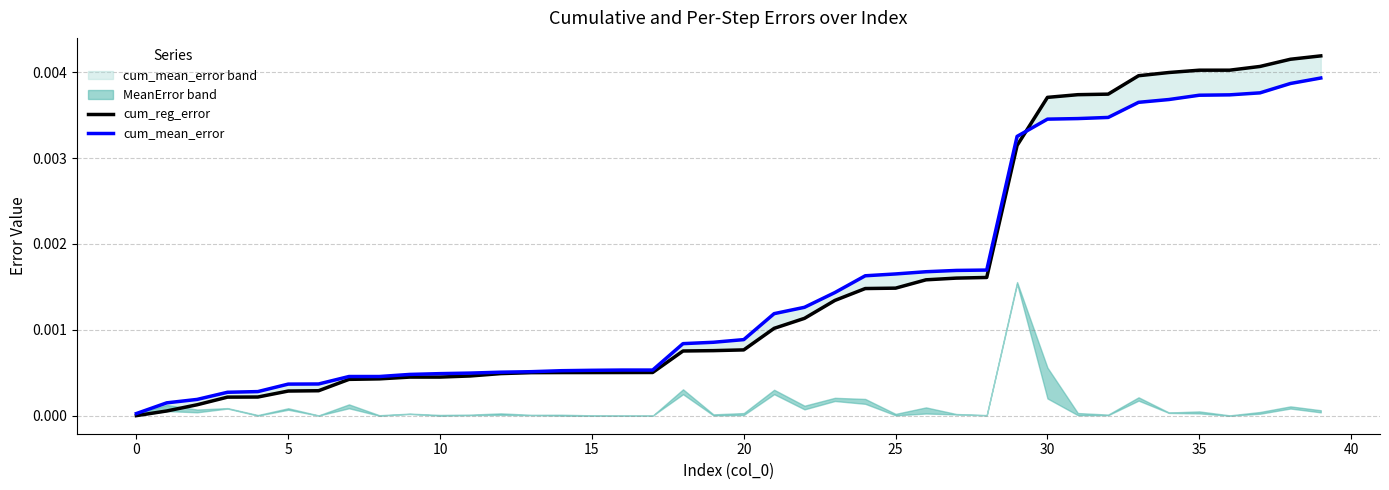

How many intersections are there between cum_reg_error and cum_mean_error?

1